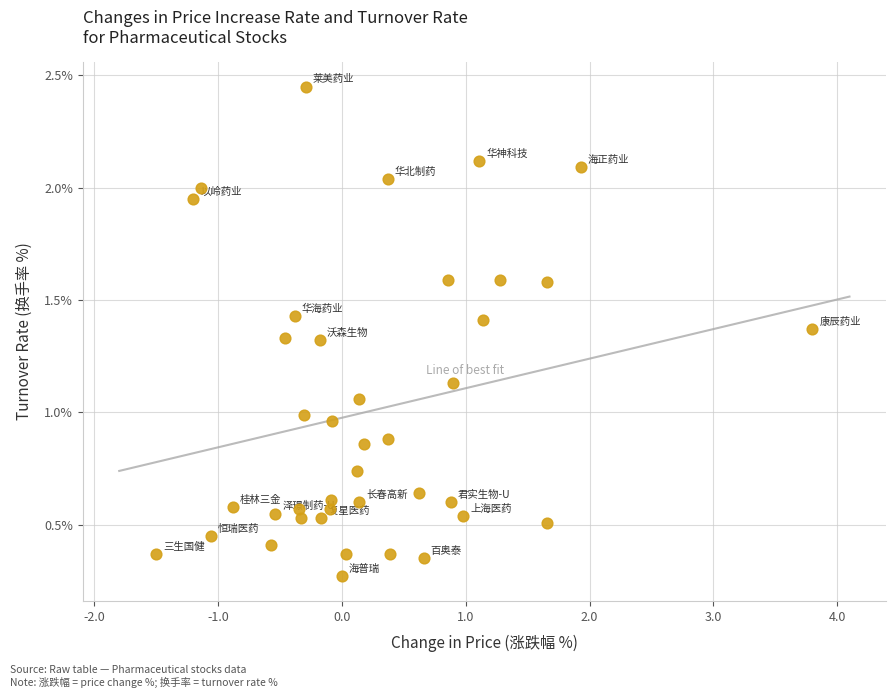

What is the range of Y values (max minus min)?

2.2